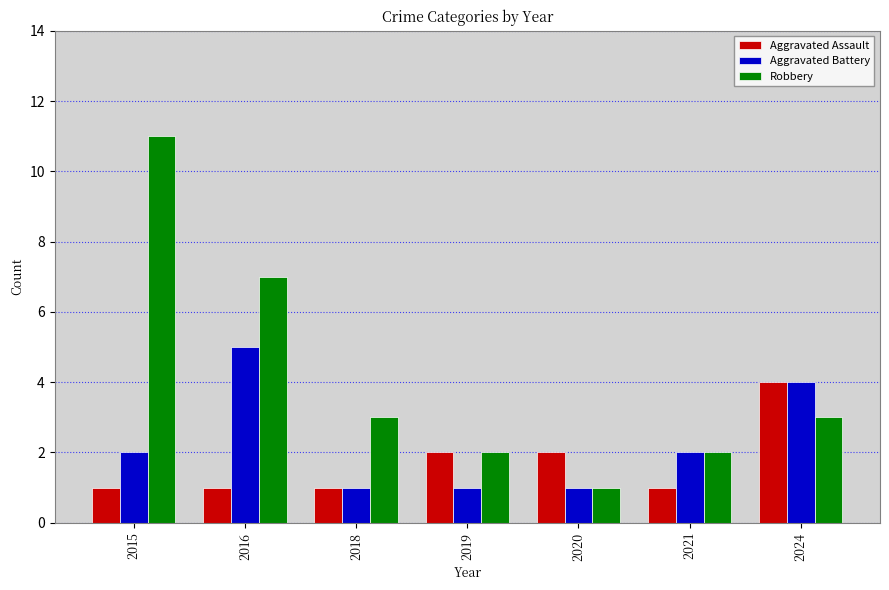

How many data points does each series have?

7